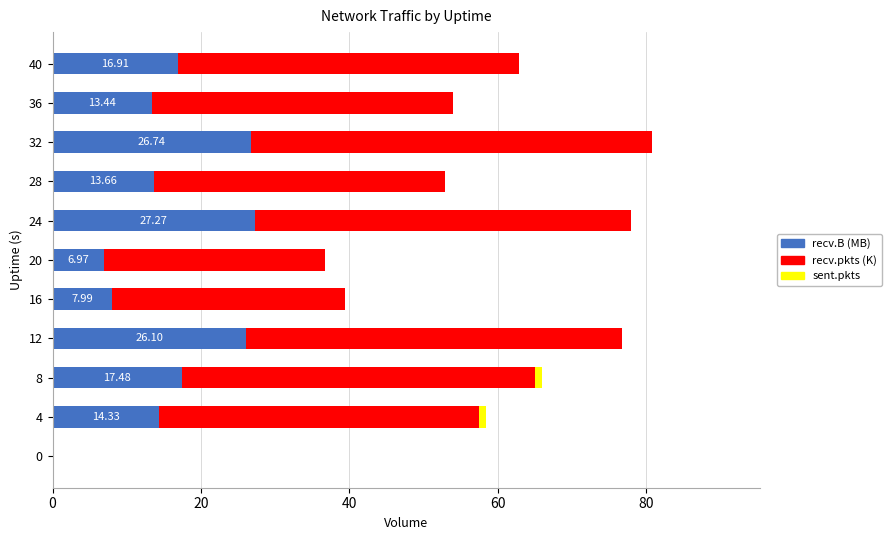

Read the recv.B (MB) value at 20.

7.0